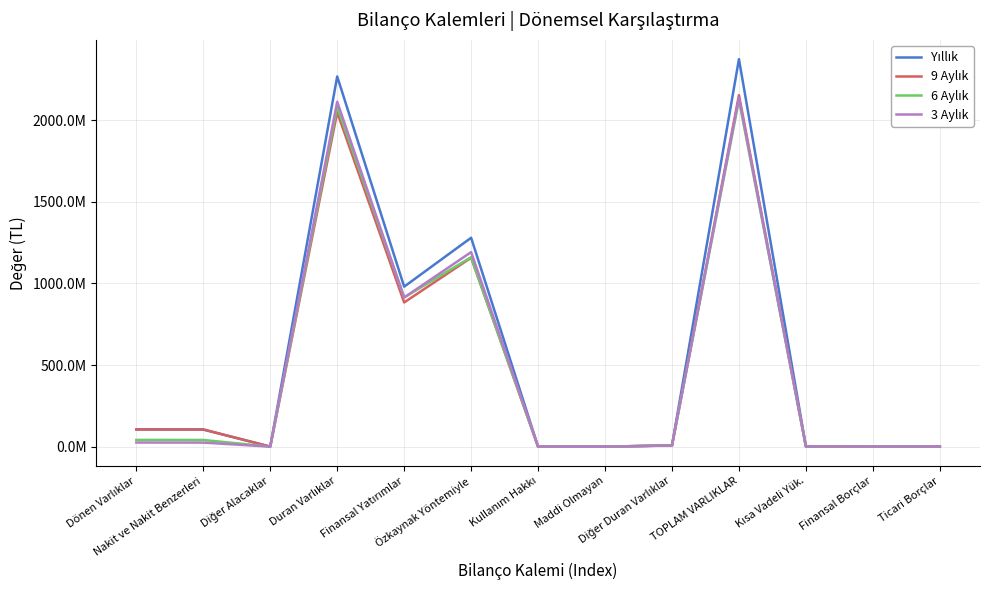

Is this an area chart (filled region under the line)?

No